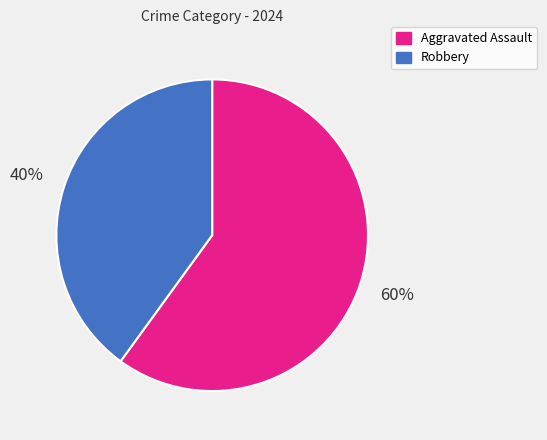

How many segments does this pie chart have?

2